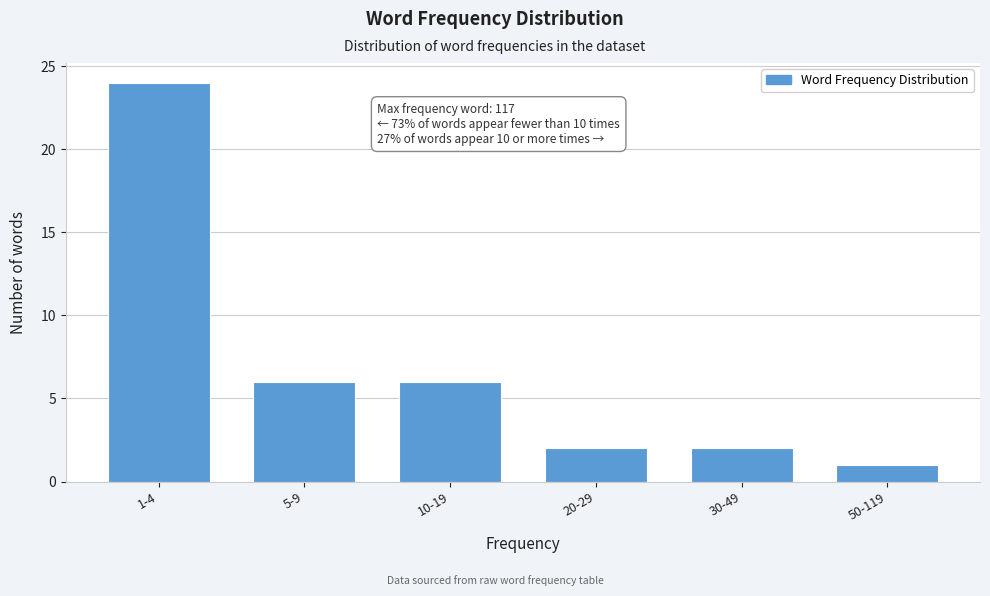

Reading left to right, list all the values displayed in this chart.

24	6	6	2	2	1